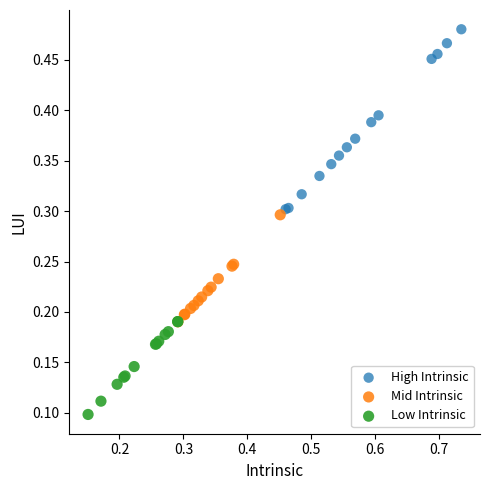

Which series contains the highest Y value?

High Intrinsic